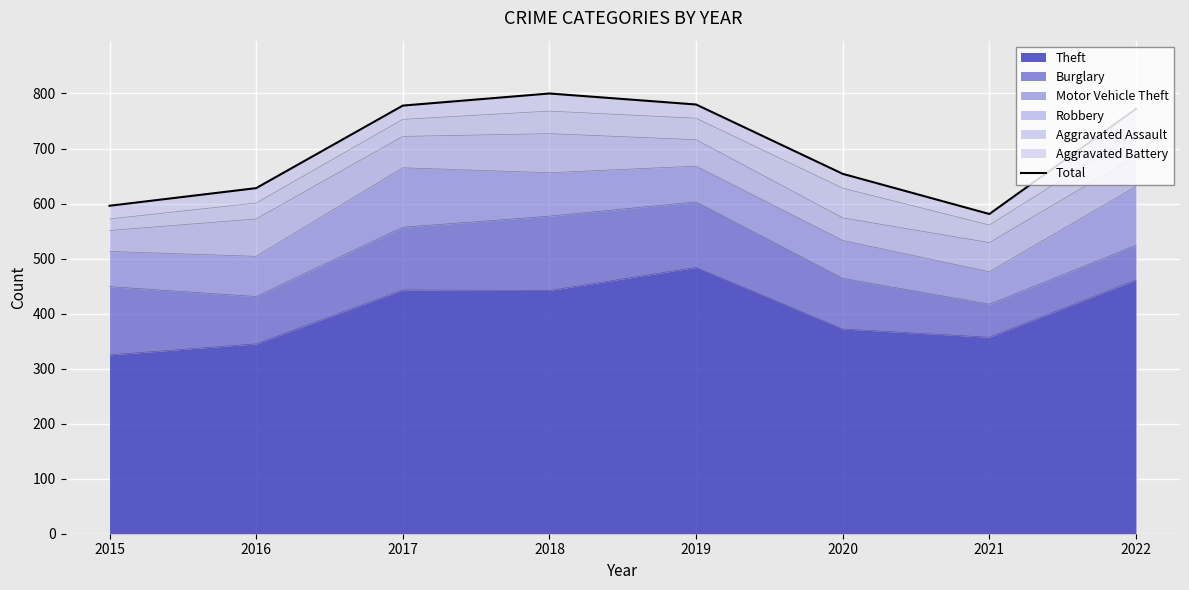

What is the value of the 3rd point from the left?

778